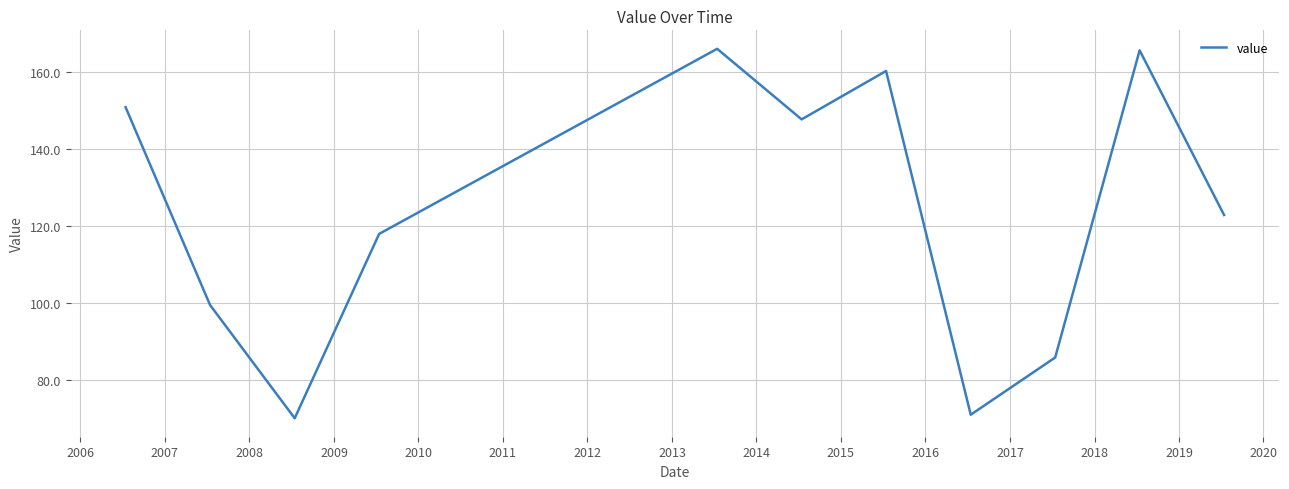

What is the minimum value shown in the chart?

70.2